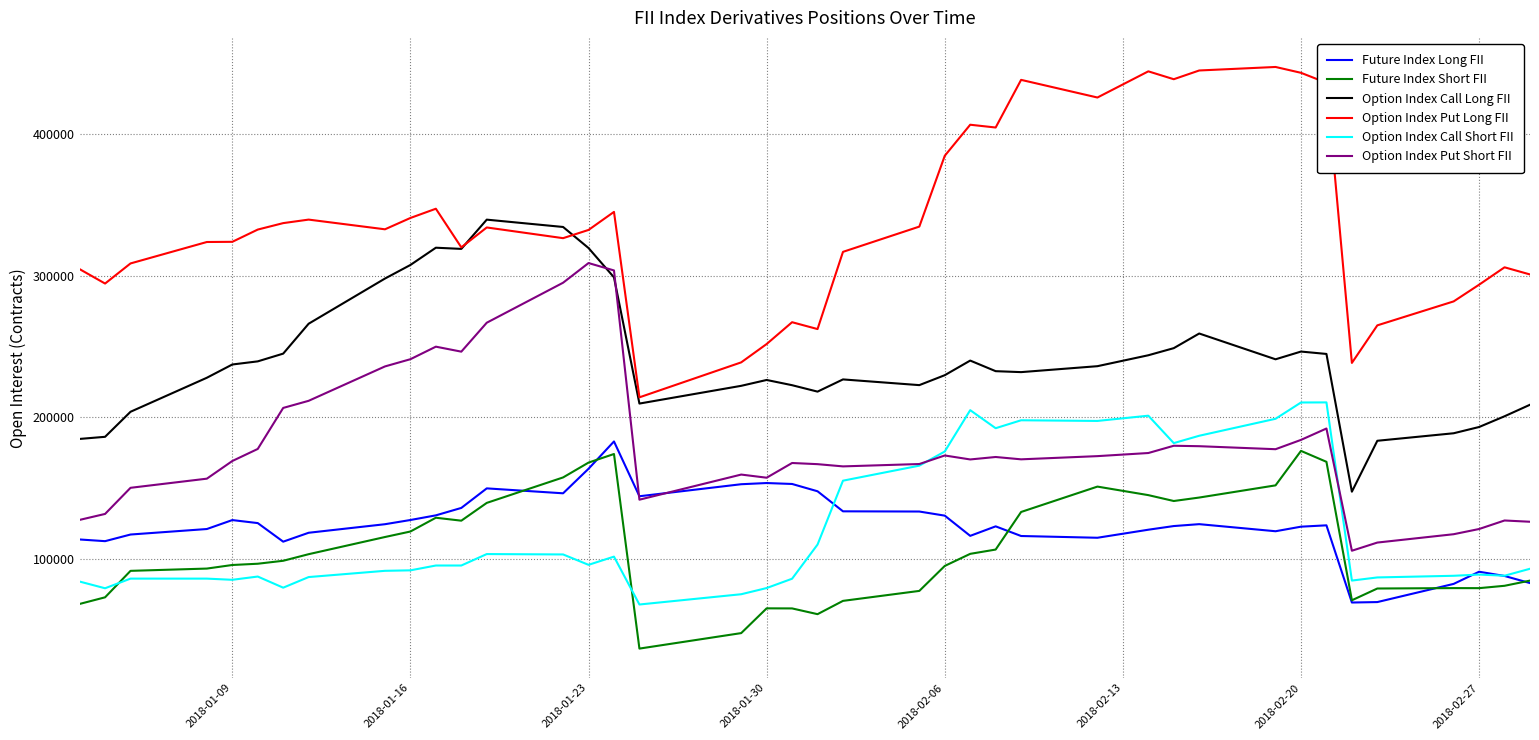

What are all the series names shown in the legend?

Future Index Long FII, Future Index Short FII, Option Index Call Long FII, Option Index Put Long FII, Option Index Call Short FII, Option Index Put Short FII